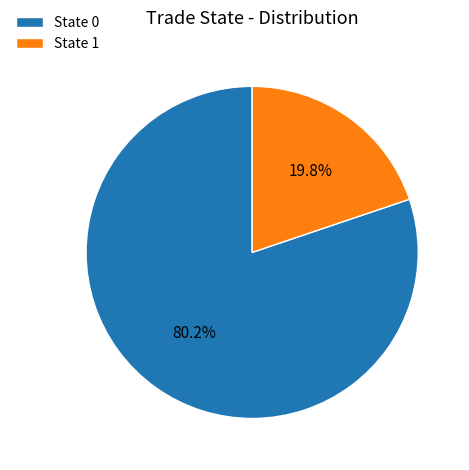

Between State 1 and State 0, which is larger?

State 0